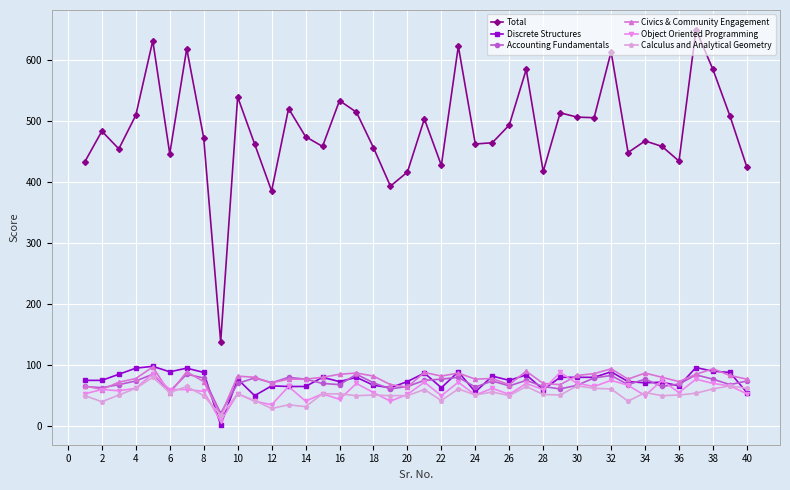

Which series has the largest range (max minus min)?

Total